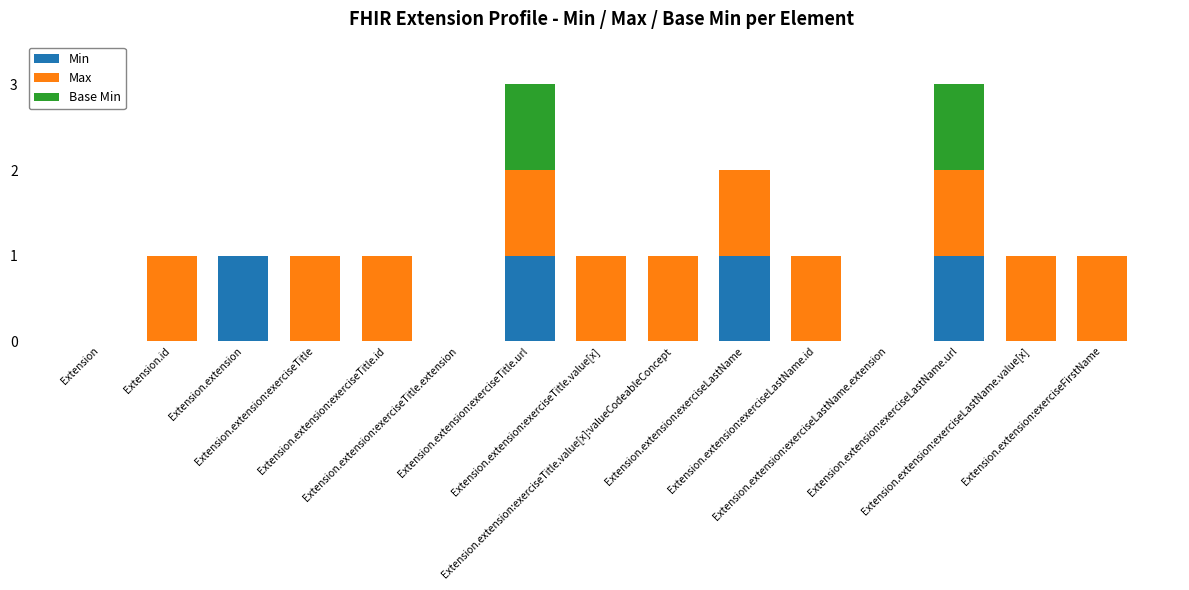

What is the sum of all Min values?

4